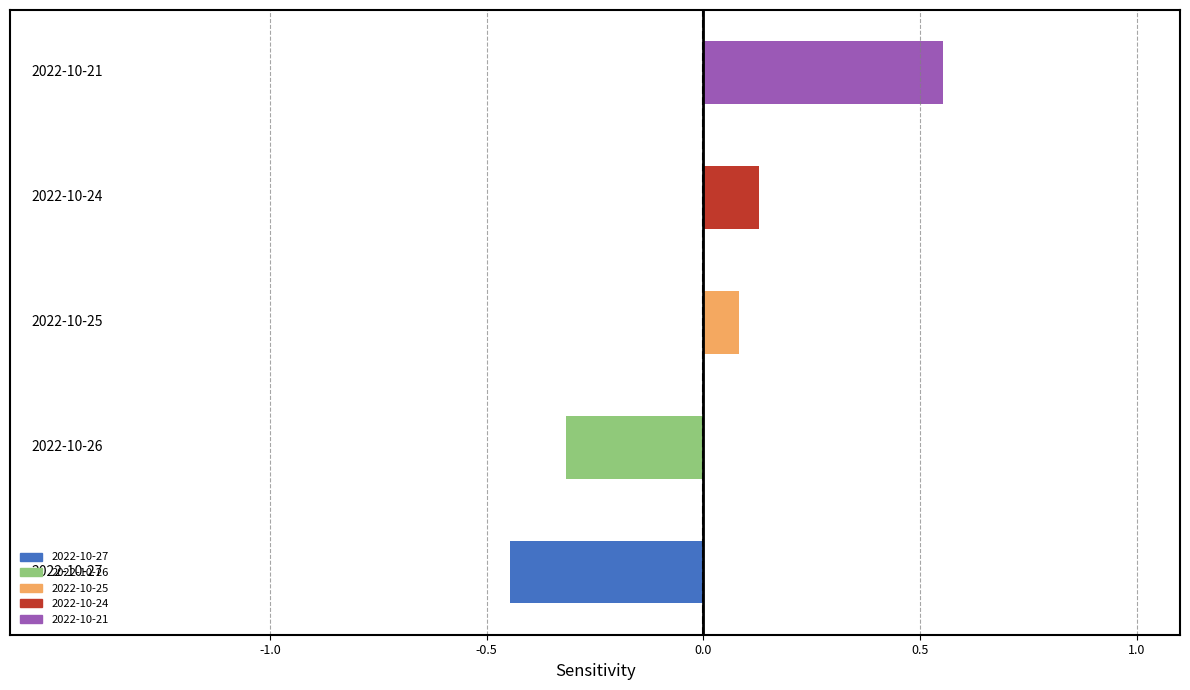

What is the difference between the maximum and minimum values?

1.0